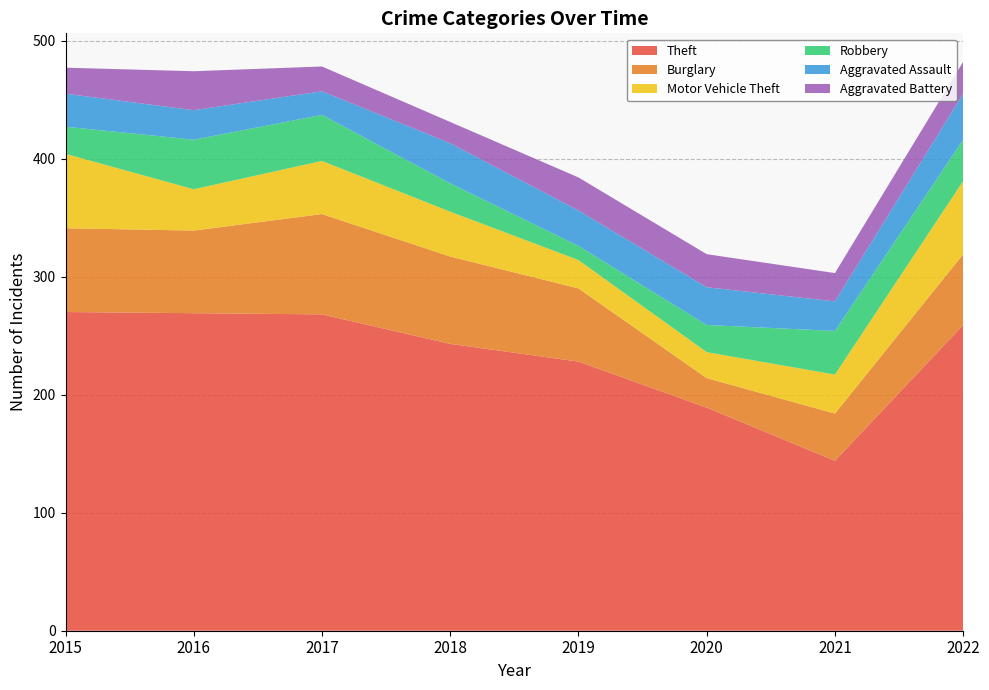

Reading right to left, list all the values displayed in this chart.

Theft: 259	144	189	228	243	268	269	270
Burglary: 60	40	25	62	74	85	70	71
Motor Vehicle Theft: 62	33	22	24	38	45	35	63
Robbery: 35	37	23	12	24	39	42	23
Aggravated Assault: 39	25	32	30	34	20	25	28
Aggravated Battery: 27	24	28	28	18	21	33	22